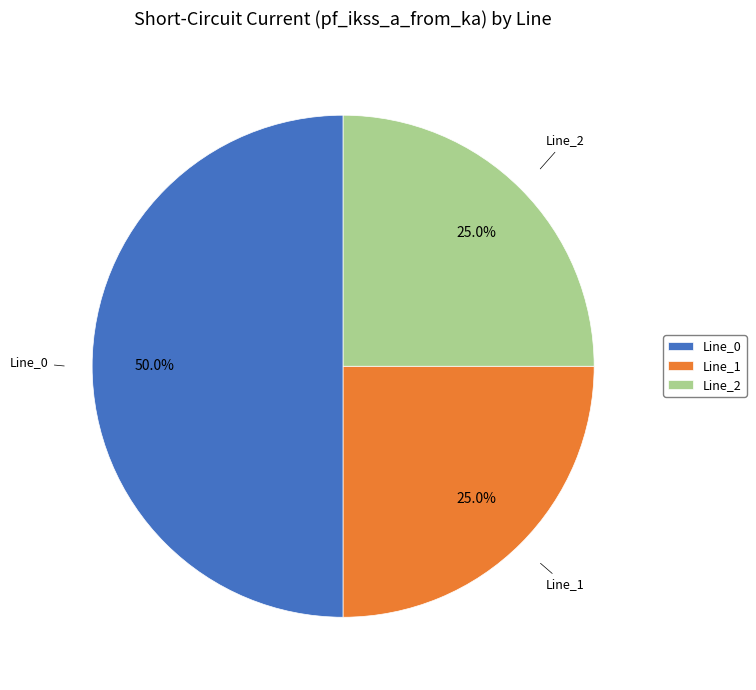

Does Line_1 represent more than half of the total?

No